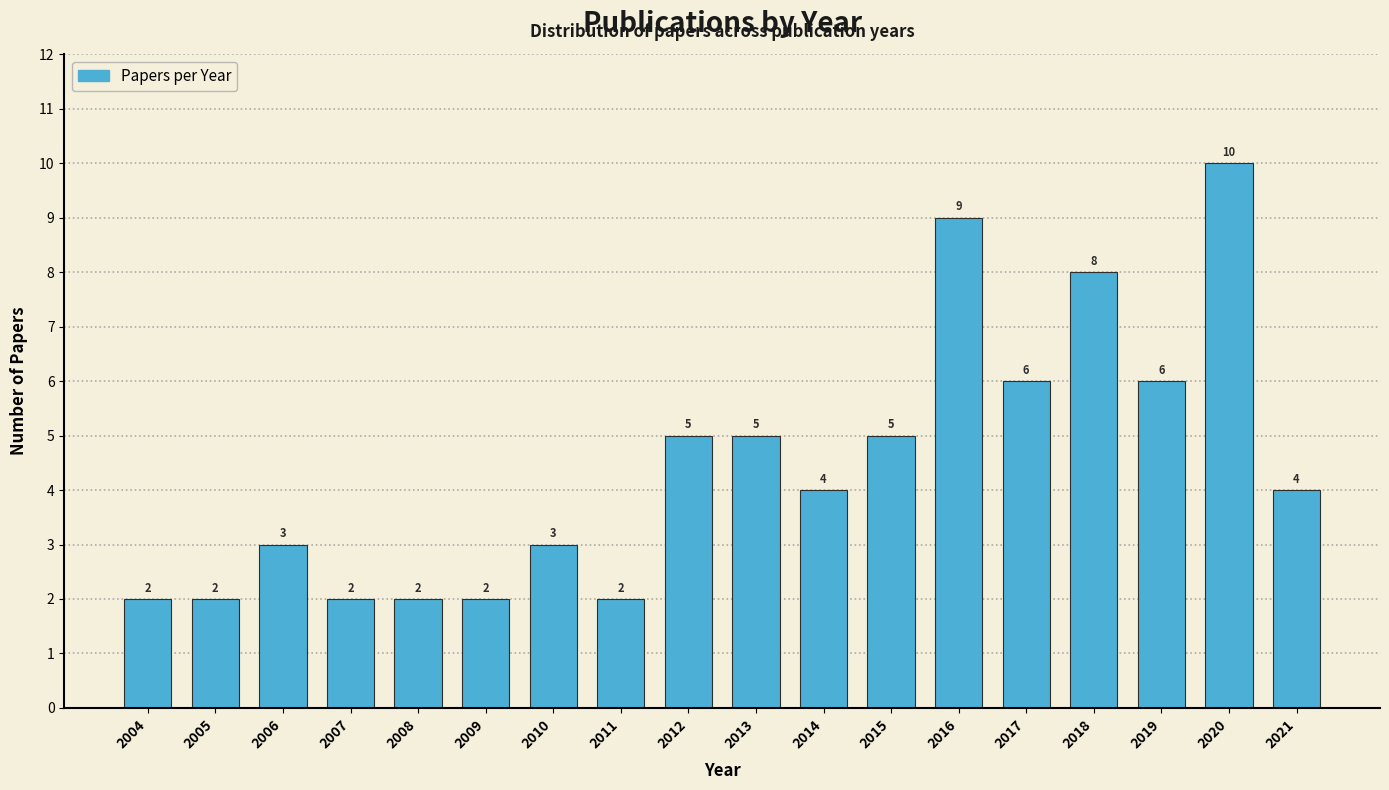

Reading left to right, transcribe all the data shown in this chart.

2004=2	2005=2	2006=3	2007=2	2008=2	2009=2	2010=3	2011=2	2012=5	2013=5	2014=4	2015=5	2016=9	2017=6	2018=8	2019=6	2020=10	2021=4